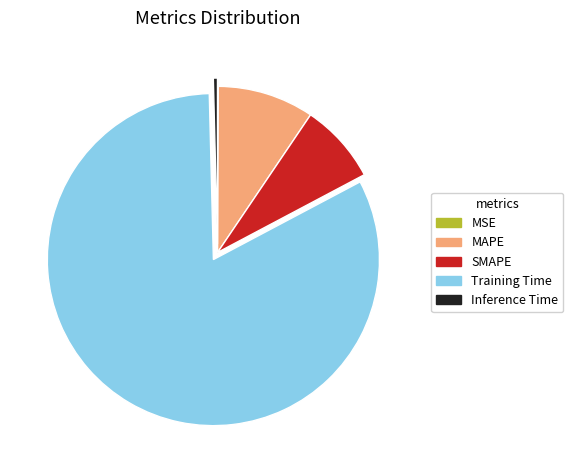

Which category has the biggest portion of the pie?

Training Time